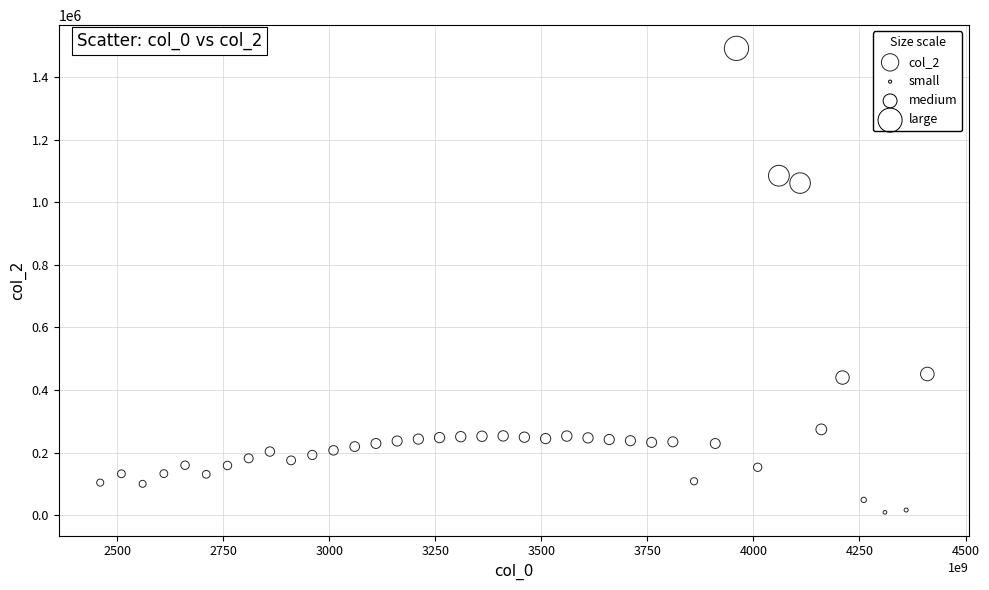

What is the range of Y values (max minus min)?

1482908.2